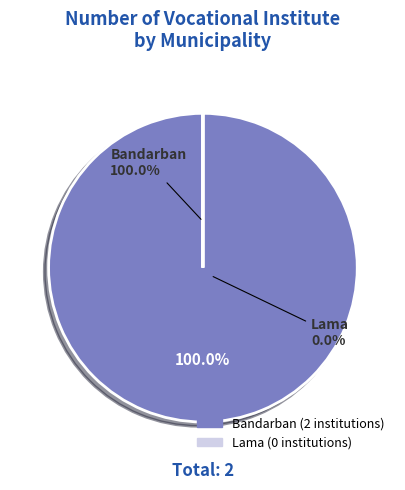

Rank the categories by value from highest to lowest.

Bandarban, Lama